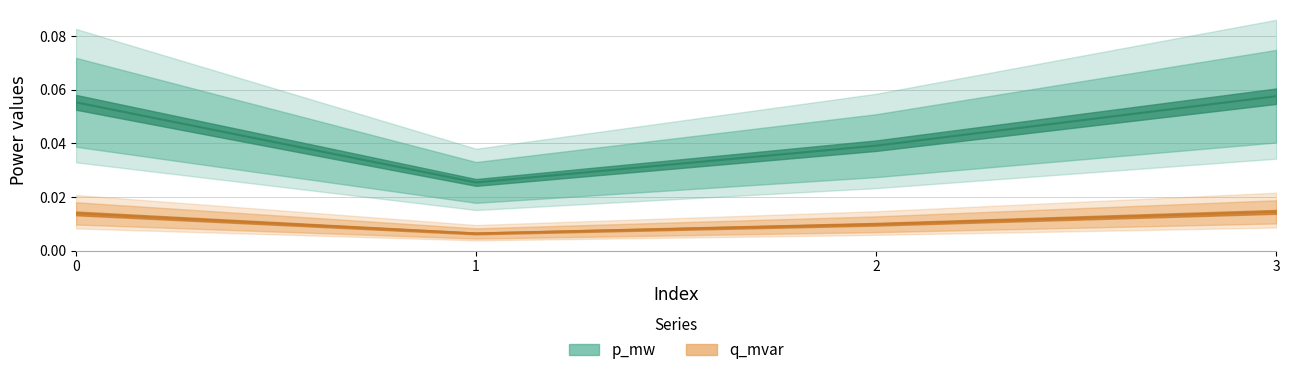

What are all the series names shown in the legend?

p_mw, q_mvar